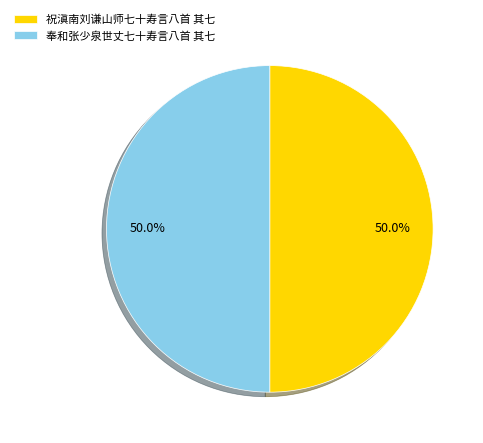

What is the ratio of the value at 祝滇南刘谦山师七十寿言八首 其七 to the value at 奉和张少泉世丈七十寿言八首 其七?

1.0